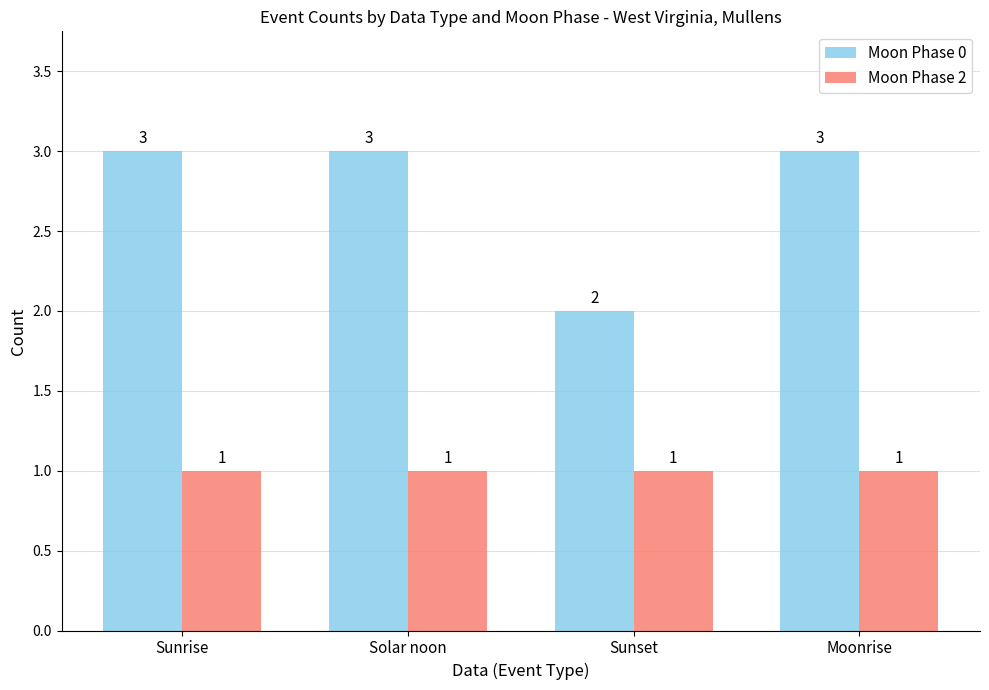

Reading left to right, list all the values displayed in this chart.

Moon Phase 0: Sunrise=3	Solar noon=3	Sunset=2	Moonrise=3
Moon Phase 2: Sunrise=1	Solar noon=1	Sunset=1	Moonrise=1